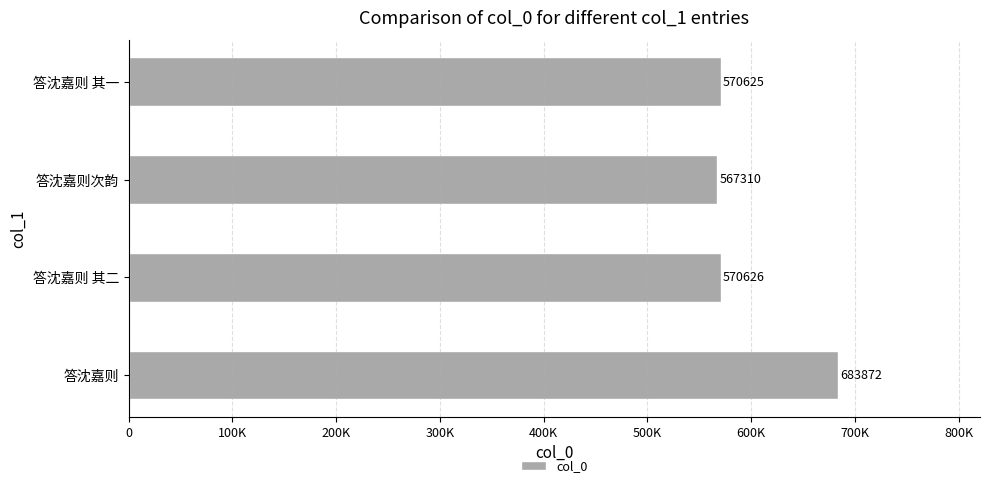

Rank the categories by value from highest to lowest.

答沈嘉则, 答沈嘉则 其二, 答沈嘉则 其一, 答沈嘉则次韵